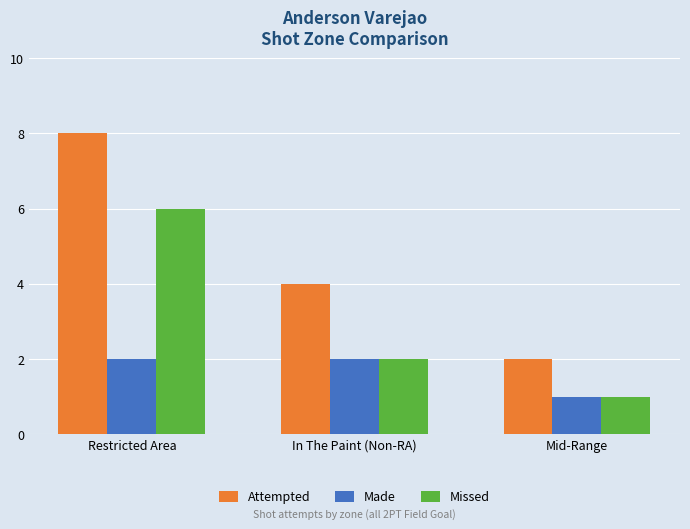

Count the number of data series in this chart.

3